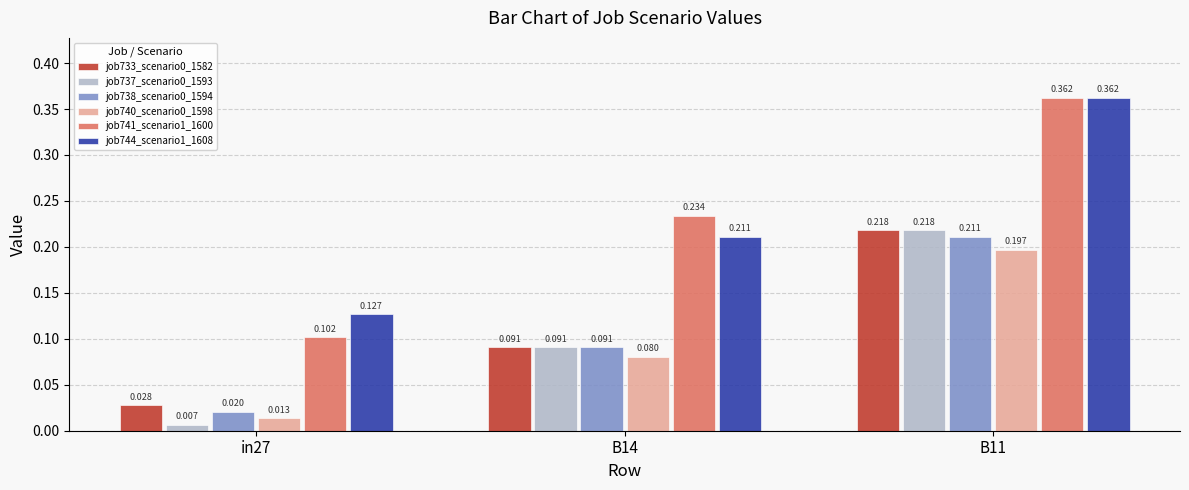

Which series has the largest total across all categories?

job744_scenario1_1608